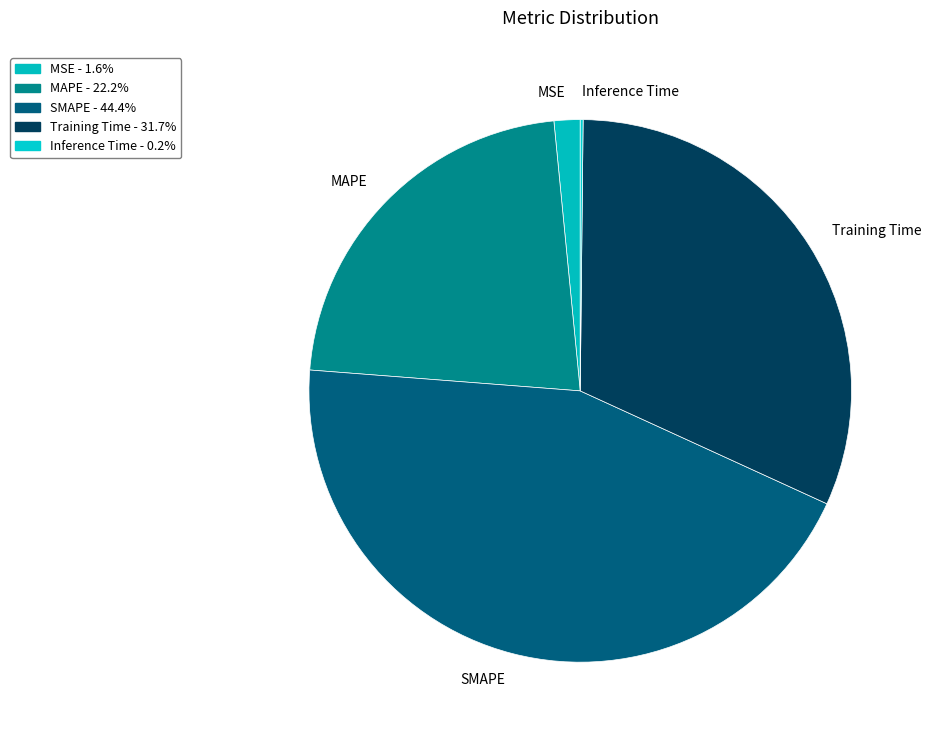

Which has a higher value, Training Time or MSE?

Training Time